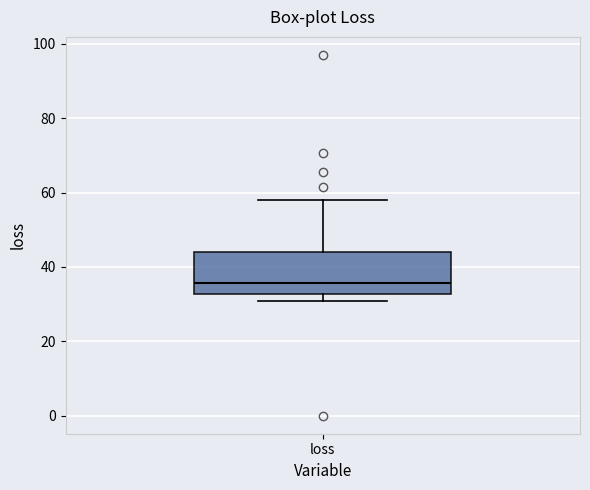

Where is the upper edge of the box for loss on the y-axis? The values are not printed on the chart, so give them approximately, as read against the axis.

44